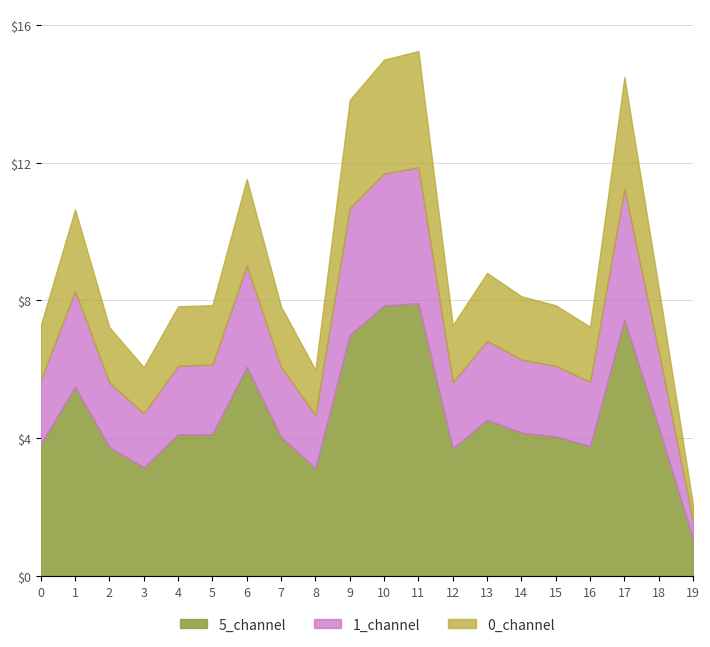

What is the minimum value for 5_channel?

1.0